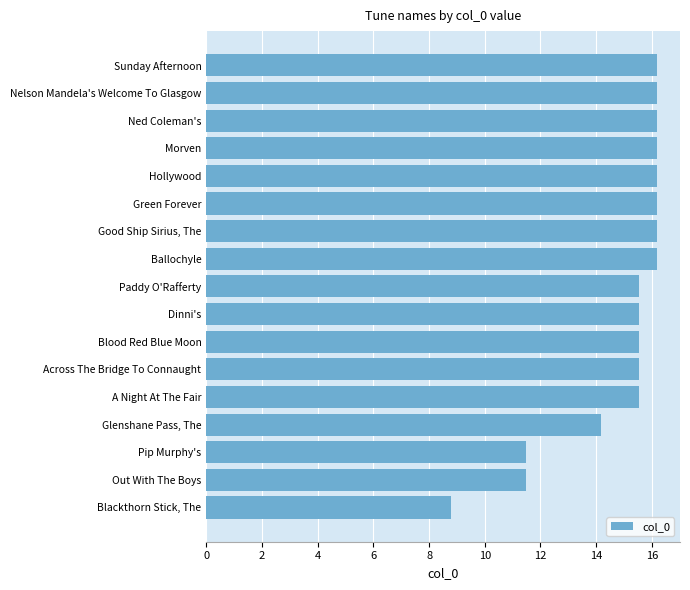

What is the maximum value shown in the chart?

16.2